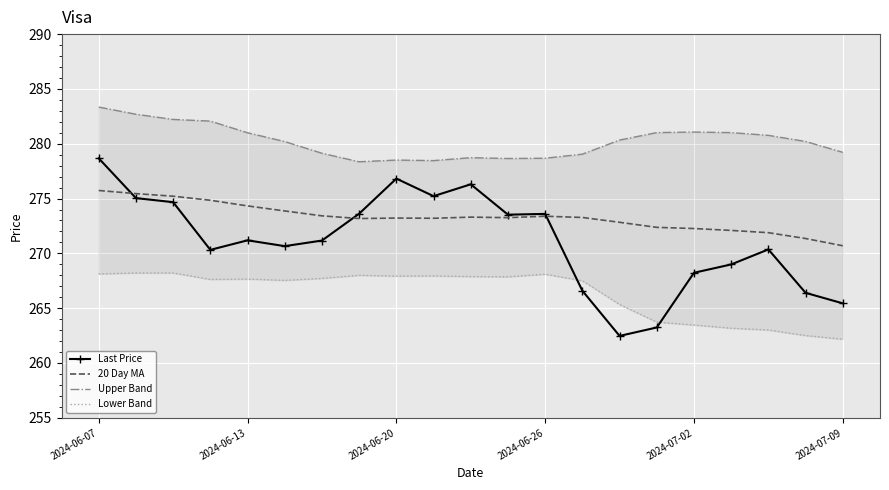

What is the value of the Lower Band point at the 10th from the left?

267.9